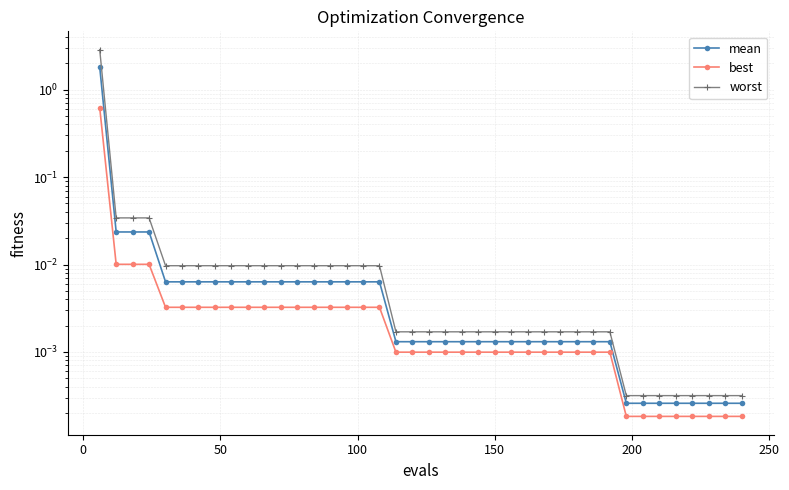

What are all the series names shown in the legend?

mean, best, worst